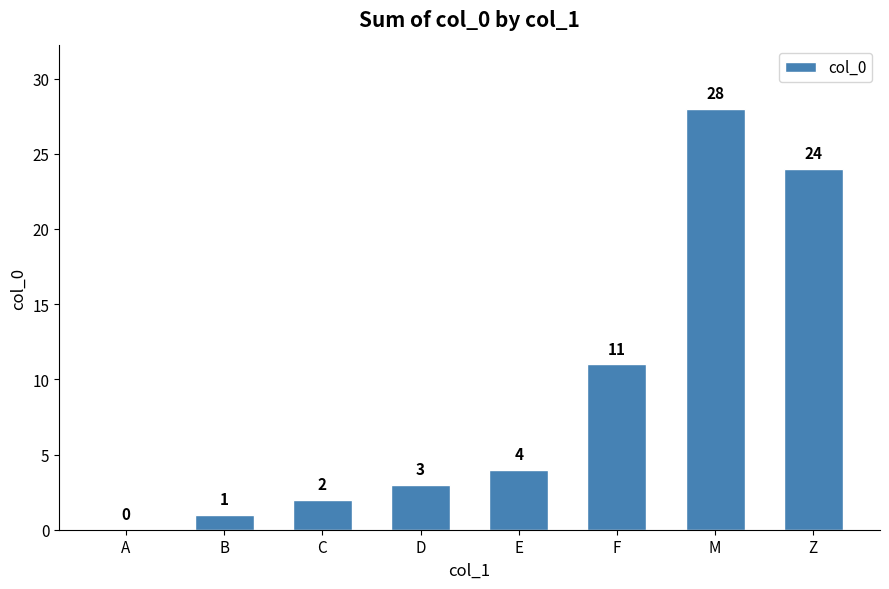

At which label is the value closest to 14?

F